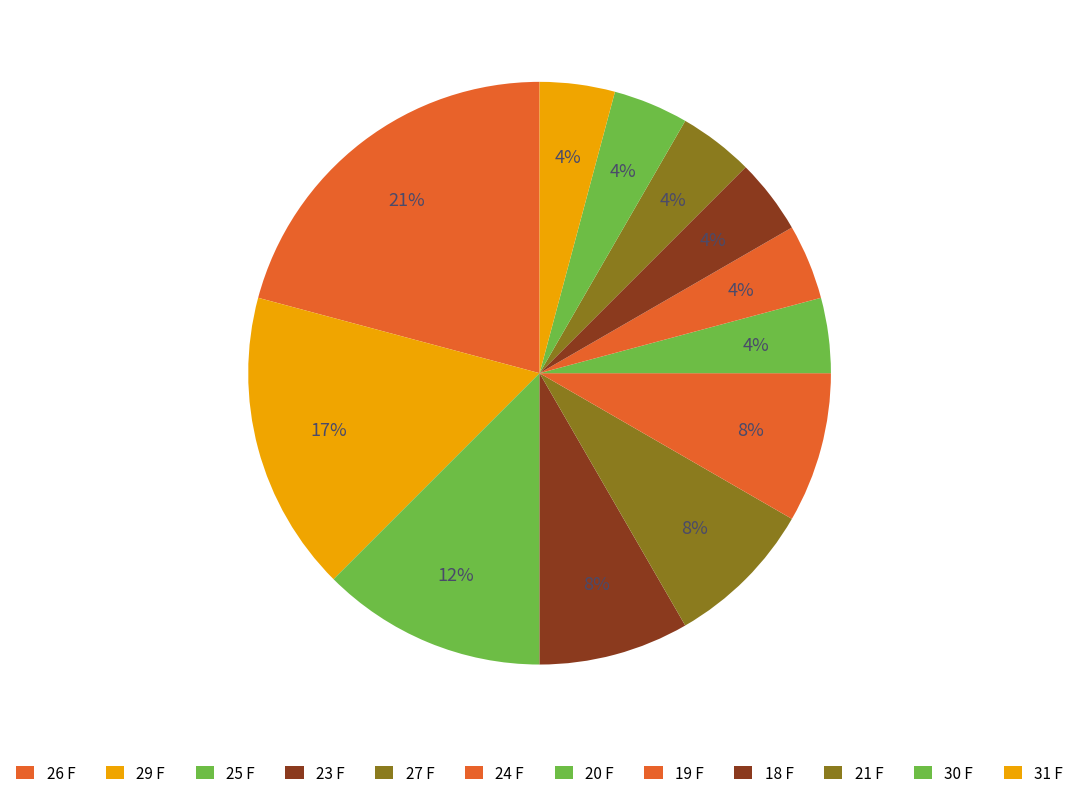

How many segments does this pie chart have?

12